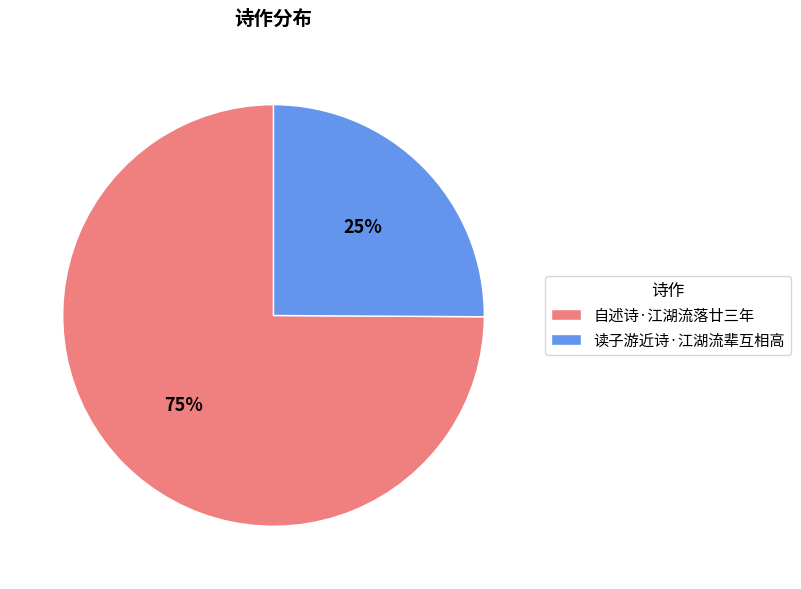

What is the ratio of the value at 读子游近诗·江湖流辈互相高 to the value at 自述诗·江湖流落廿三年?

0.3